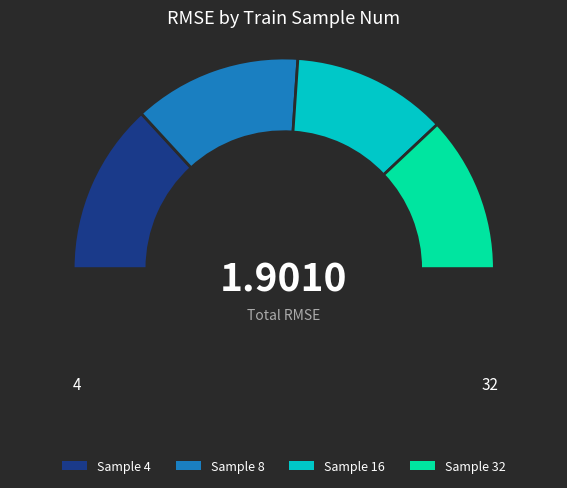

What is the total percentage of 4 and 8?

52.1%